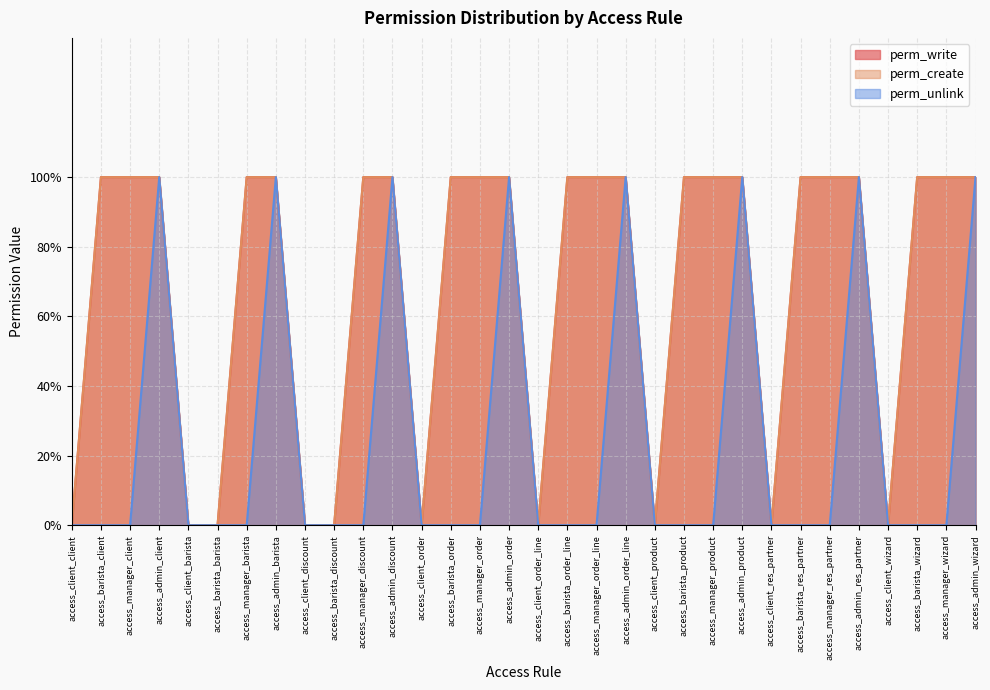

What is the sum of the perm_create values at access_manager_client and access_admin_wizard?

2